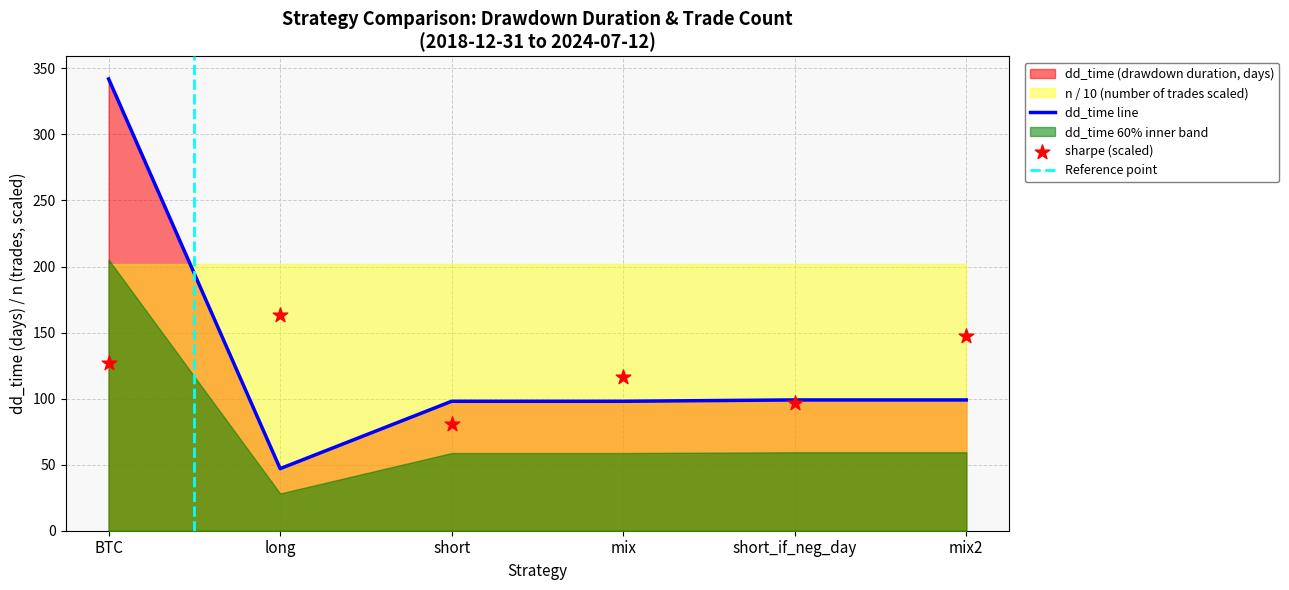

Which has a higher value, short_if_neg_day or mix2?

short_if_neg_day